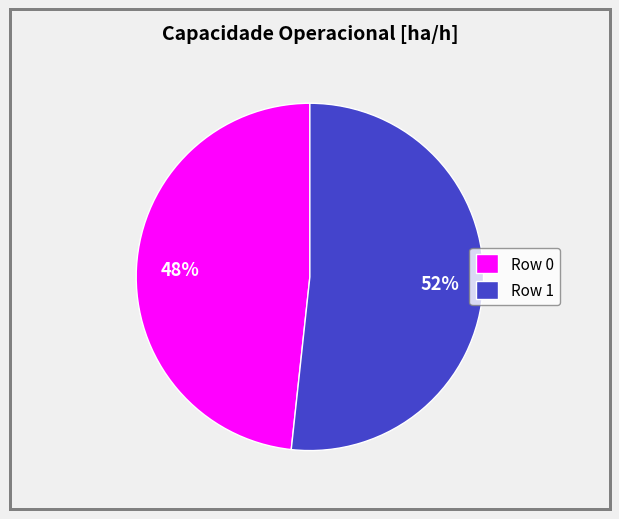

To the nearest percent, what is the combined percentage of Row 0 and Row 1?

100%